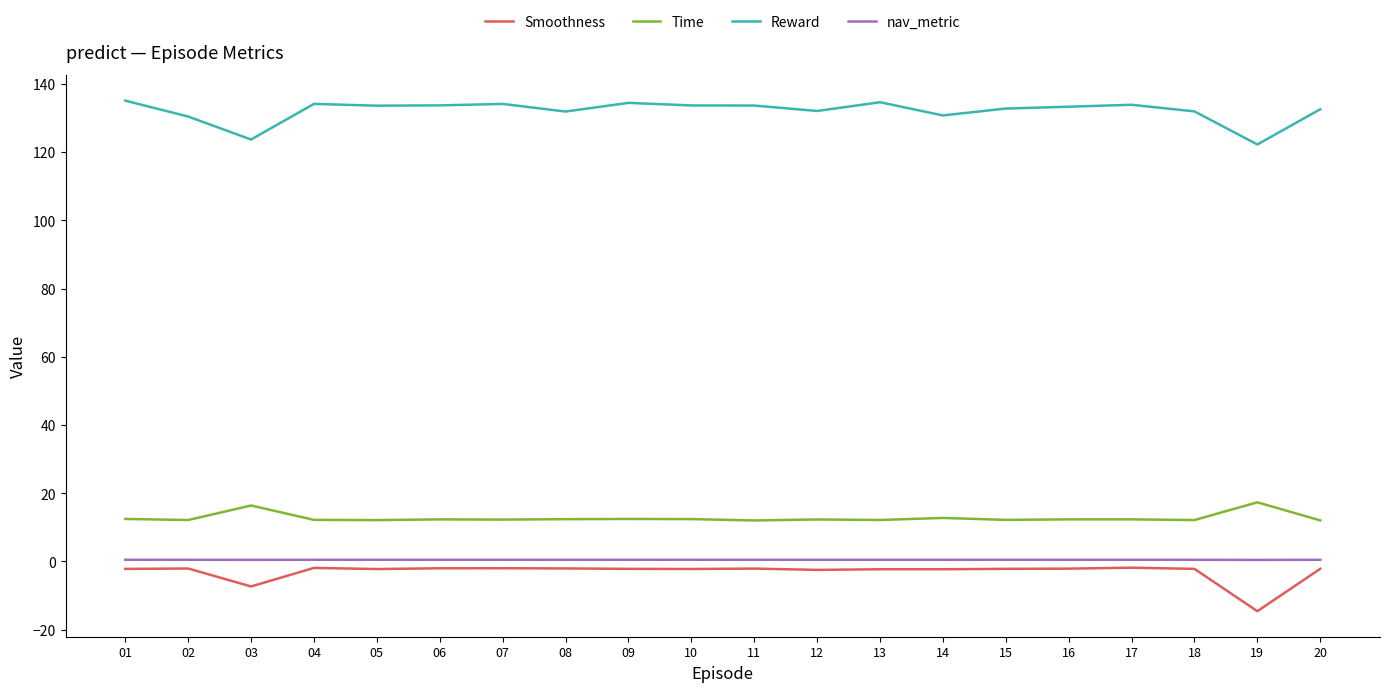

Is the value of Time at 14 greater than the value of Smoothness at 04?

Yes